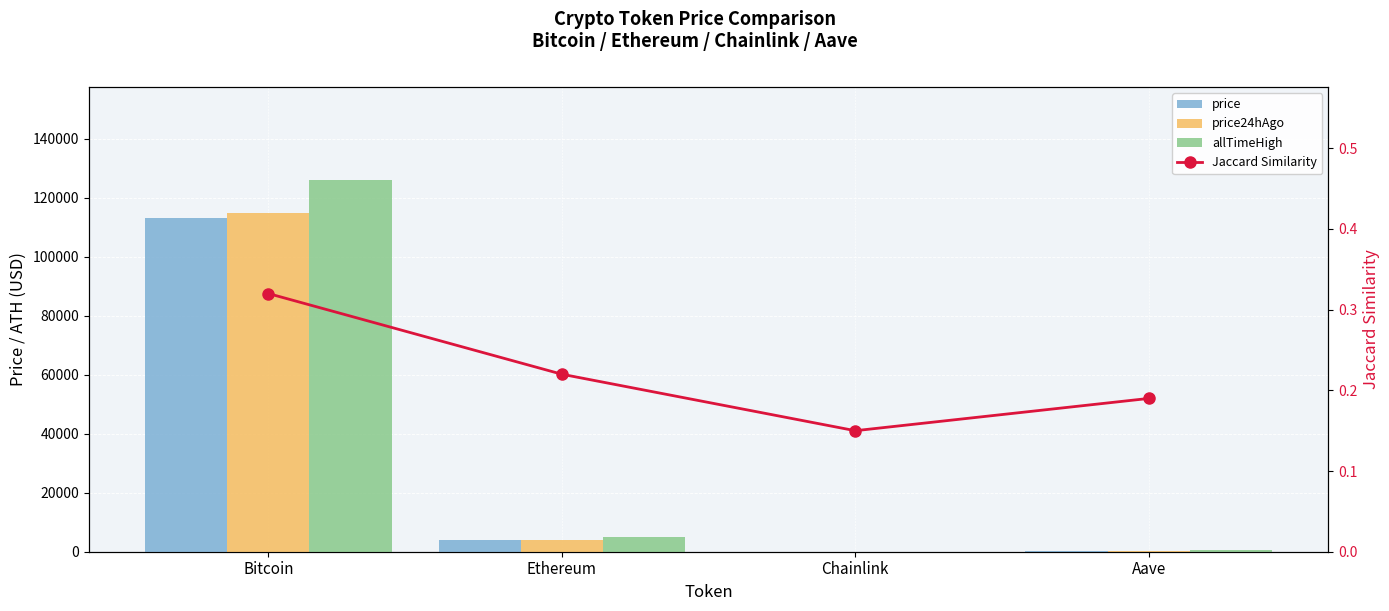

The value of Jaccard Similarity at Ethereum is 0.1. True or false?

False